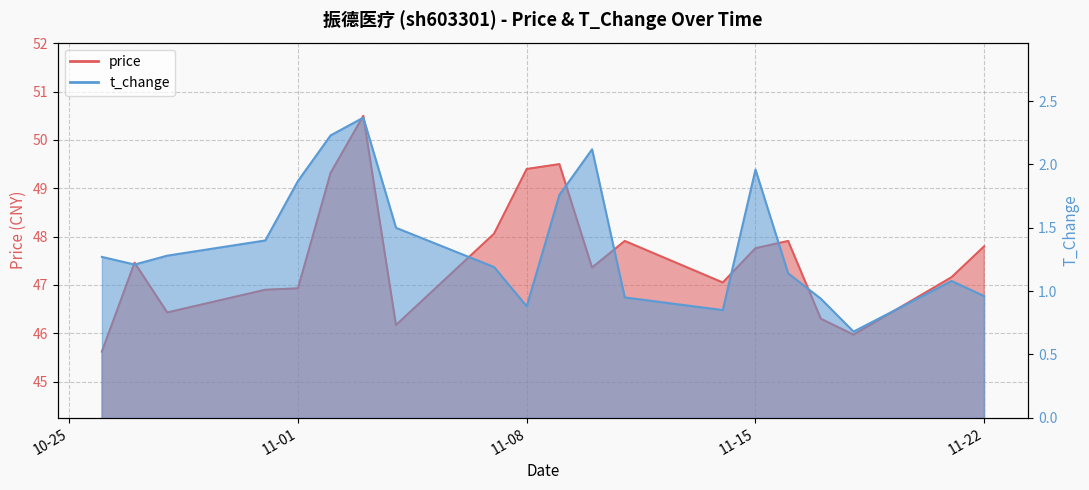

True or false: t_change and price cross at least once.

False